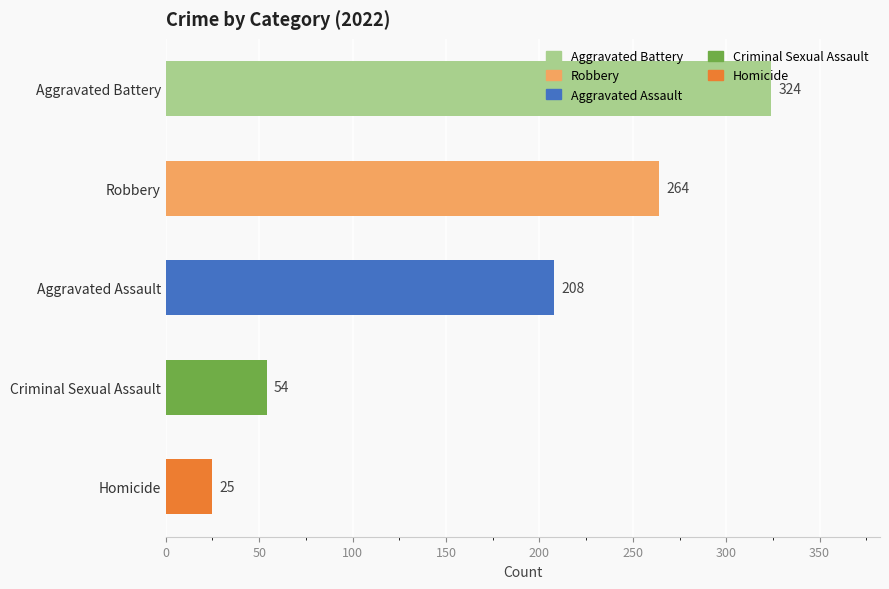

What is the label of the 3rd bar from the bottom?

Aggravated Assault